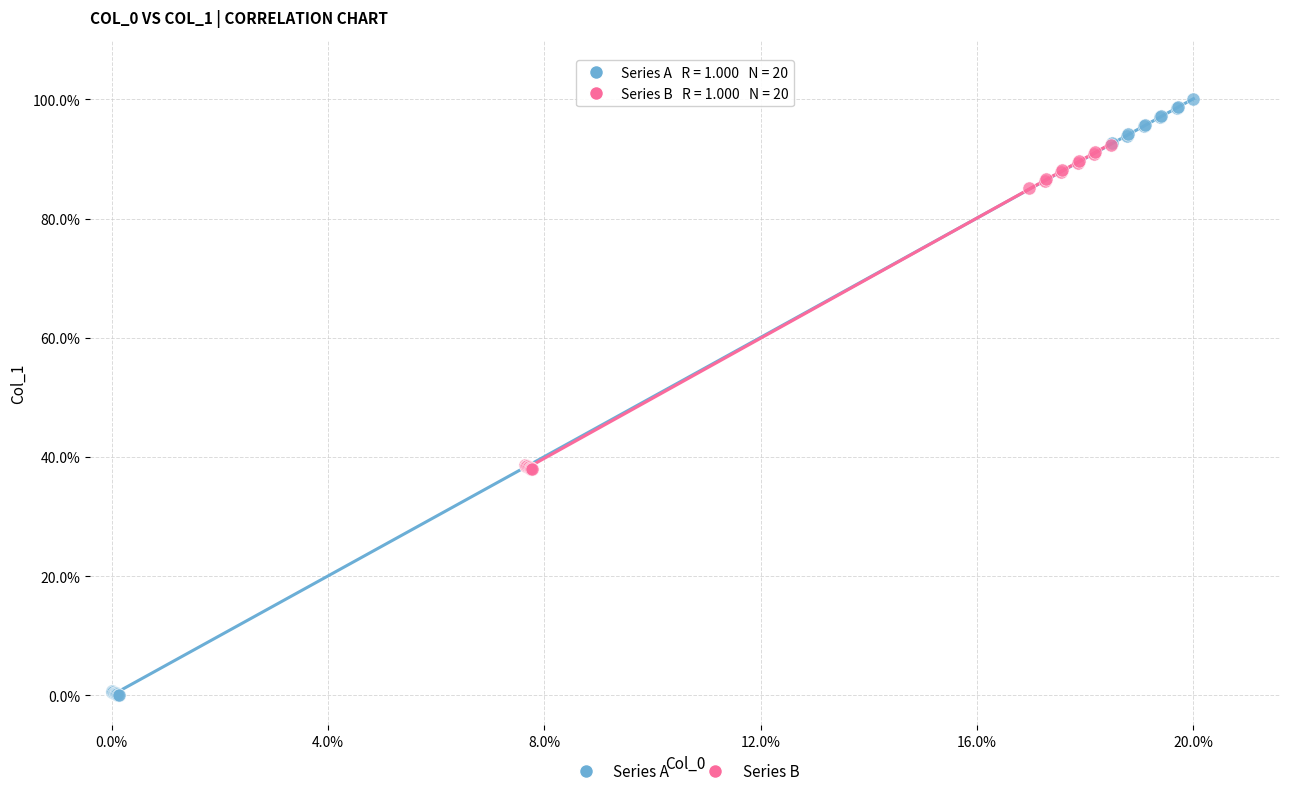

What are all the series names shown in the legend?

Series A, Series B